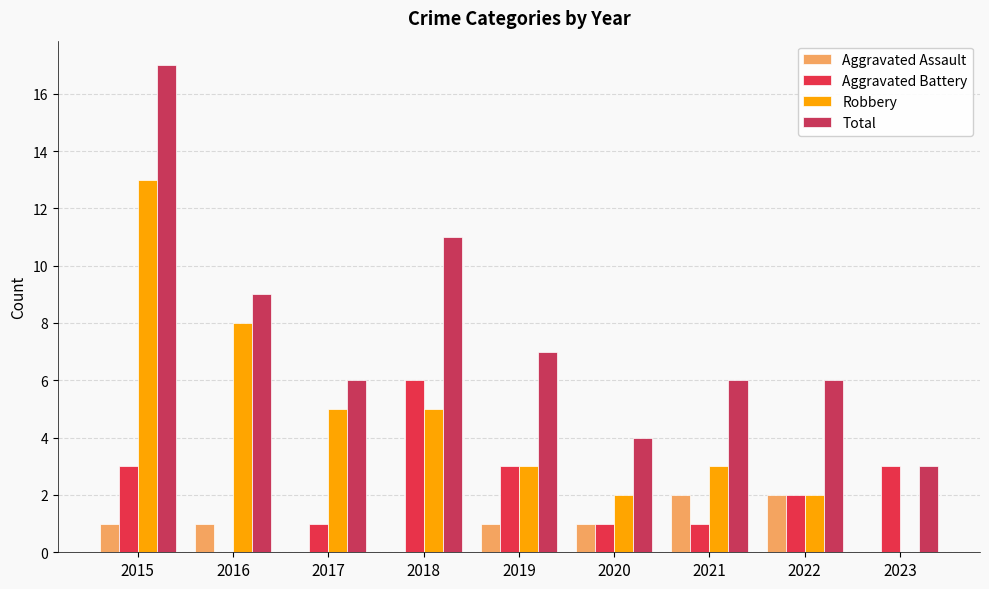

Reading right to left, extract all data points from this chart.

Aggravated Assault: 0	2	2	1	1	0	0	1	1
Aggravated Battery: 3	2	1	1	3	6	1	0	3
Robbery: 0	2	3	2	3	5	5	8	13
Total: 3	6	6	4	7	11	6	9	17